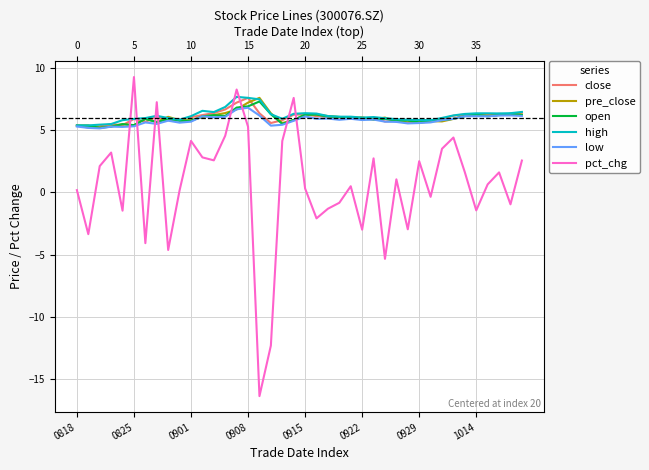

Reading left to right, what are all the values shown in this chart?

close: 5.4	5.2	5.3	5.5	5.4	5.9	5.7	6.1	5.8	5.8	6.0	6.2	6.4	6.7	7.2	7.6	6.3	5.6	5.8	6.2	6.3	6.1	6.0	6.0	6.0	5.8	6.0	5.7	5.8	5.6	5.7	5.7	5.9	6.2	6.3	6.2	6.2	6.3	6.2	6.4
pre_close: 5.4	5.4	5.2	5.3	5.5	5.4	5.9	5.7	6.1	5.8	5.8	6.0	6.2	6.4	6.7	7.2	7.6	6.3	5.6	5.8	6.2	6.3	6.1	6.0	6.0	6.0	5.8	6.0	5.7	5.8	5.6	5.7	5.7	5.9	6.2	6.3	6.2	6.2	6.3	6.2
open: 5.4	5.3	5.2	5.3	5.5	5.4	5.9	5.6	5.9	5.8	5.8	6.1	6.2	6.1	6.8	6.9	7.3	6.3	5.5	5.8	6.2	6.2	6.1	6.1	6.0	5.9	5.9	5.9	5.8	5.8	5.6	5.8	5.8	5.9	6.1	6.2	6.1	6.2	6.3	6.2
high: 5.4	5.4	5.4	5.5	5.8	5.9	6.0	6.2	6.0	5.8	6.1	6.5	6.5	6.9	7.7	7.6	7.5	6.3	5.9	6.3	6.4	6.3	6.1	6.1	6.1	6.0	6.0	6.0	5.9	5.8	5.8	5.8	6.0	6.2	6.3	6.3	6.3	6.3	6.4	6.5
low: 5.3	5.2	5.1	5.3	5.3	5.3	5.6	5.5	5.8	5.6	5.7	6.1	6.0	6.1	6.7	6.8	6.2	5.4	5.4	5.8	6.1	5.9	5.9	5.8	5.9	5.8	5.8	5.7	5.7	5.5	5.6	5.6	5.8	5.9	6.1	6.1	6.1	6.2	6.2	6.1
pct_chg: 0.2	-3.3	2.1	3.2	-1.5	9.3	-4.1	7.2	-4.6	0.2	4.1	2.8	2.6	4.6	8.3	5.3	-16.3	-12.3	4.1	7.6	0.3	-2.1	-1.3	-0.8	0.5	-3.0	2.7	-5.3	1.1	-3.0	2.5	-0.3	3.5	4.4	1.6	-1.4	0.6	1.6	-1.0	2.6